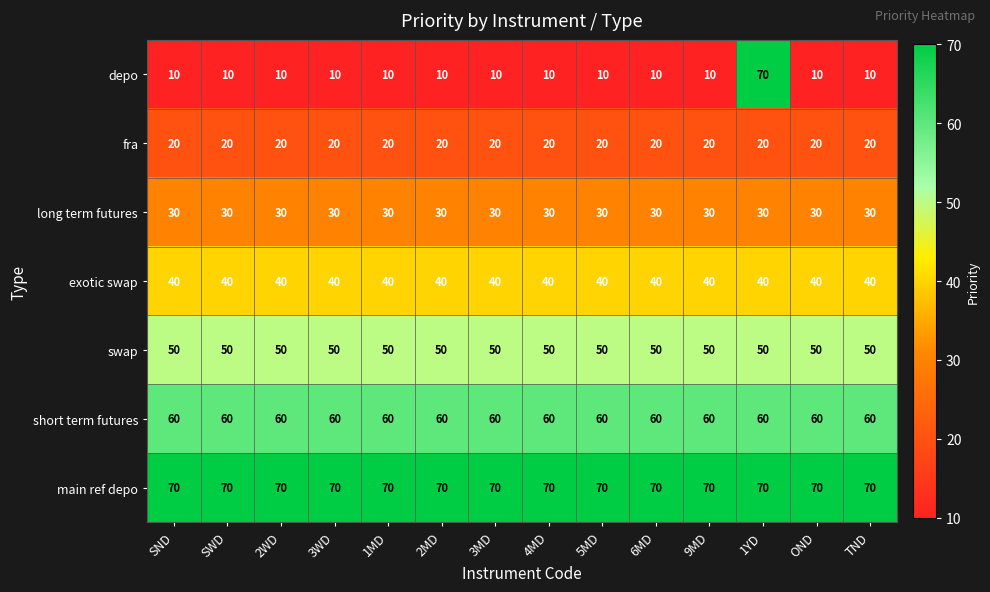

Which series has the largest range (max minus min)?

depo